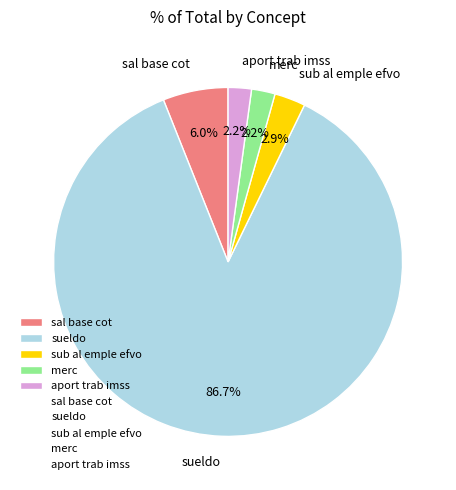

What percentage is the aport trab imss slice, to the nearest percent?

2%